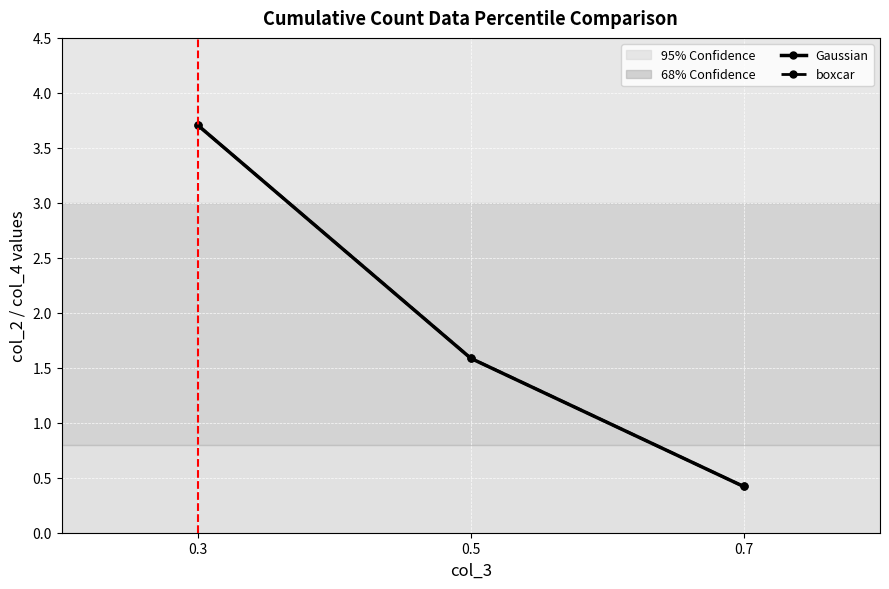

At which category does the chart reach its minimum across all series?

0.7